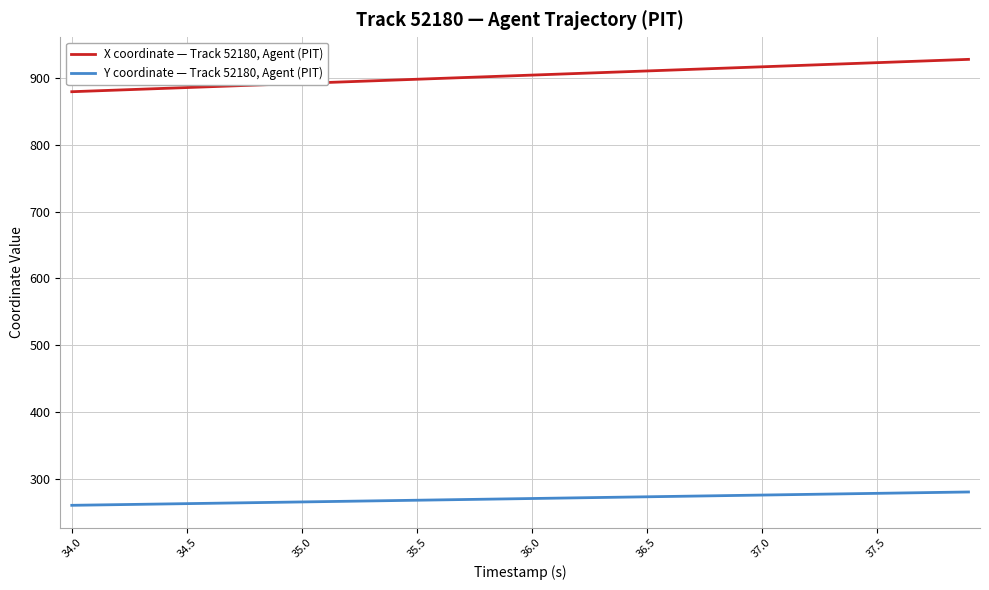

True or false: X coordinate — Track 52180, Agent (PIT) and Y coordinate — Track 52180, Agent (PIT) cross at least once.

False